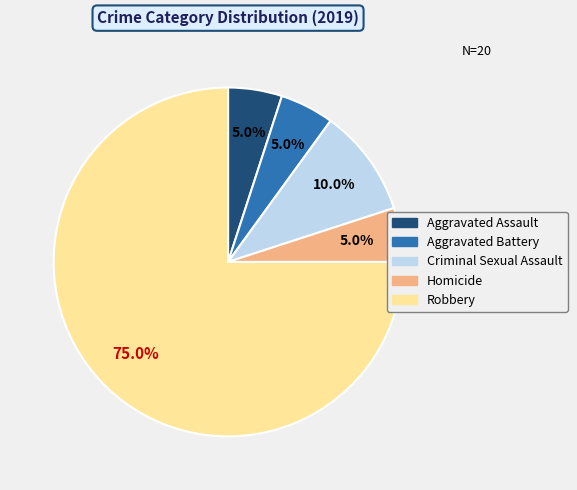

How many slices are in this pie chart?

5